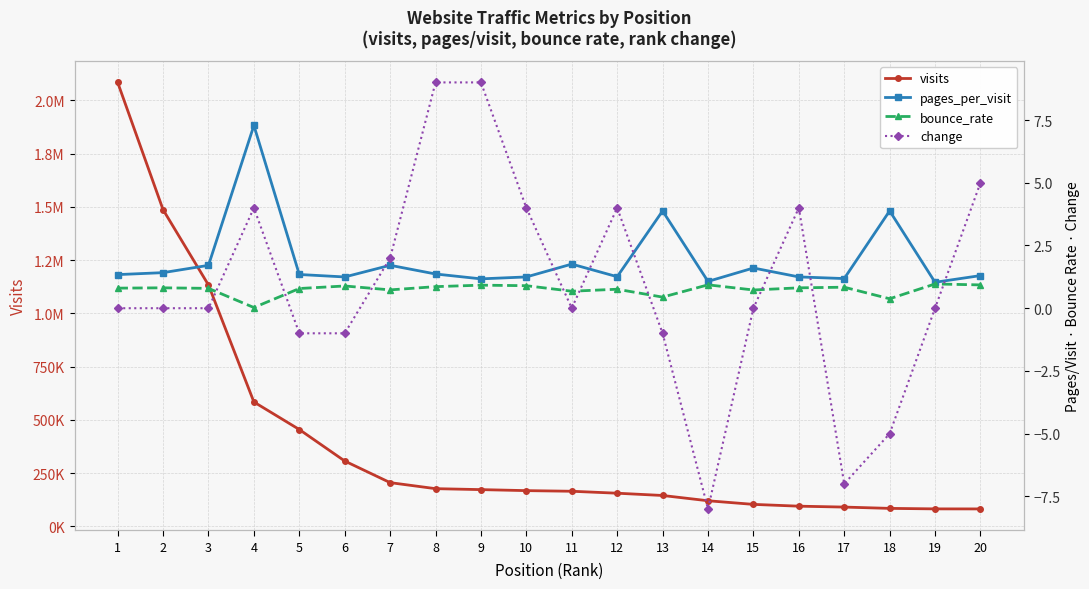

What are all the series names shown in the legend?

visits, pages_per_visit, bounce_rate, change